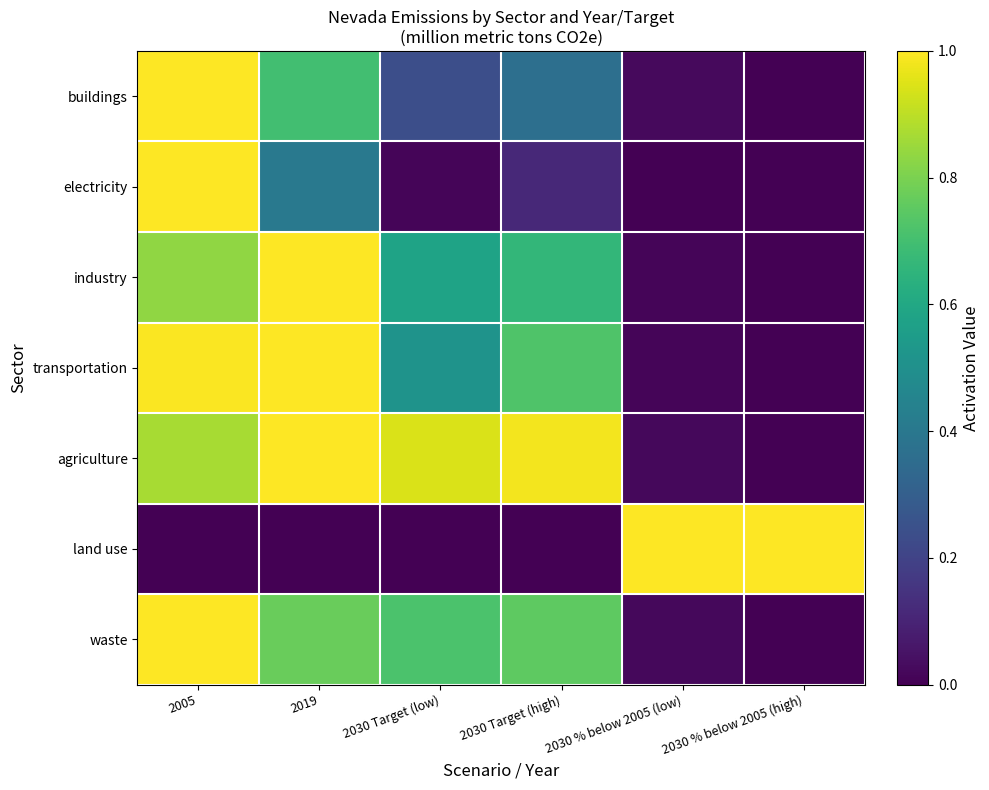

Reading left to right, transcribe all the data shown in this chart.

buildings: 2005=1.0	2019=0.7	2030 Target (low)=0.2	2030 Target (high)=0.4	2030 % below 2005 (low)=0.0	2030 % below 2005 (high)=0.0
electricity: 2005=1.0	2019=0.4	2030 Target (low)=0.0	2030 Target (high)=0.1	2030 % below 2005 (low)=0.0	2030 % below 2005 (high)=0.0
industry: 2005=0.8	2019=1.0	2030 Target (low)=0.6	2030 Target (high)=0.7	2030 % below 2005 (low)=0.0	2030 % below 2005 (high)=0.0
transportation: 2005=1.0	2019=1.0	2030 Target (low)=0.5	2030 Target (high)=0.7	2030 % below 2005 (low)=0.0	2030 % below 2005 (high)=0.0
agriculture: 2005=0.9	2019=1.0	2030 Target (low)=0.9	2030 Target (high)=1.0	2030 % below 2005 (low)=0.0	2030 % below 2005 (high)=0.0
land use: 2005=0.0	2019=0.0	2030 Target (low)=0.0	2030 Target (high)=0.0	2030 % below 2005 (low)=1.0	2030 % below 2005 (high)=1.0
waste: 2005=1.0	2019=0.8	2030 Target (low)=0.7	2030 Target (high)=0.8	2030 % below 2005 (low)=0.0	2030 % below 2005 (high)=0.0